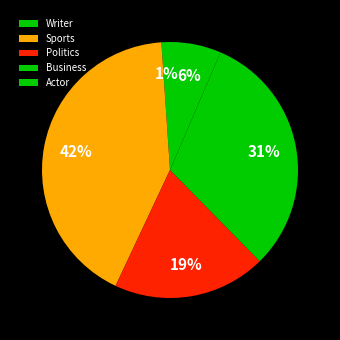

What is the ratio of the value at Sports to the value at Business?

1.3